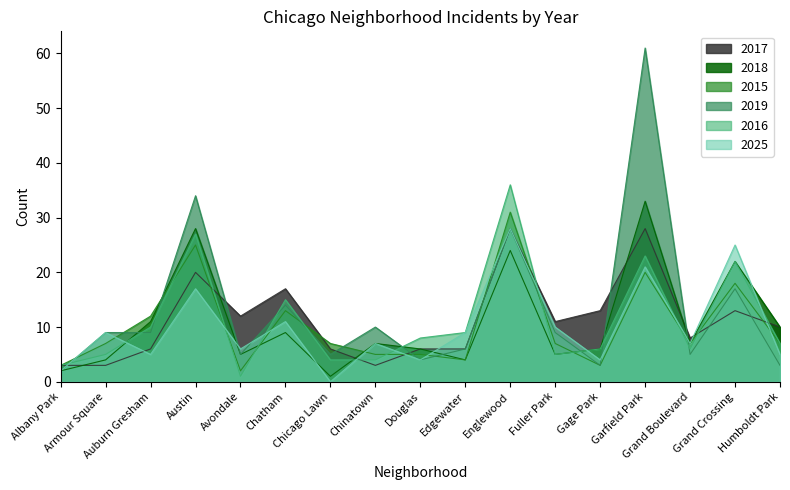

How many data points in 2015 are less than 7?

6